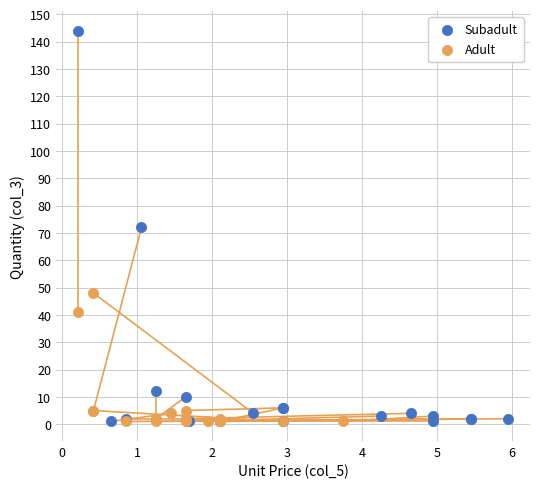

Which series contains the highest Y value?

Subadult